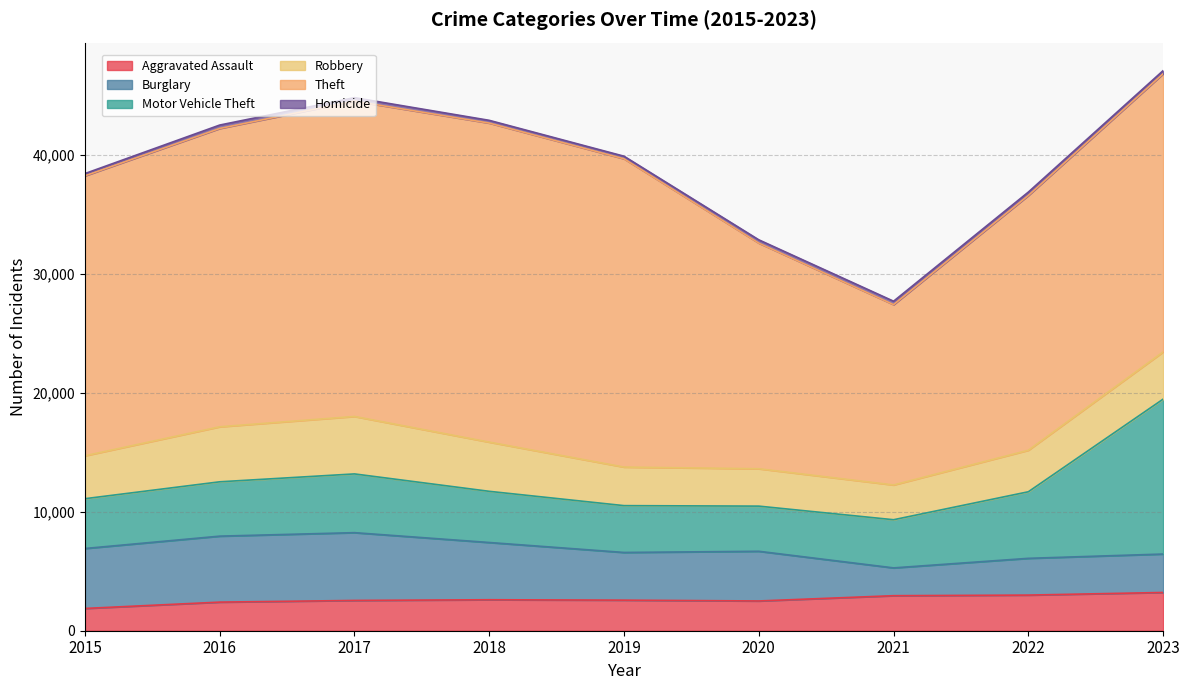

What is the difference between the second highest and minimum values in the Burglary series?

3208